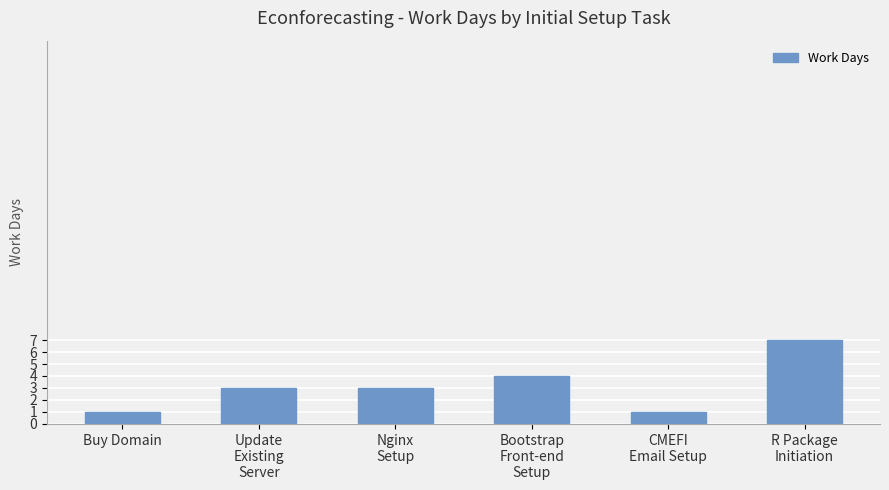

Does the chart contain stacked bars?

No